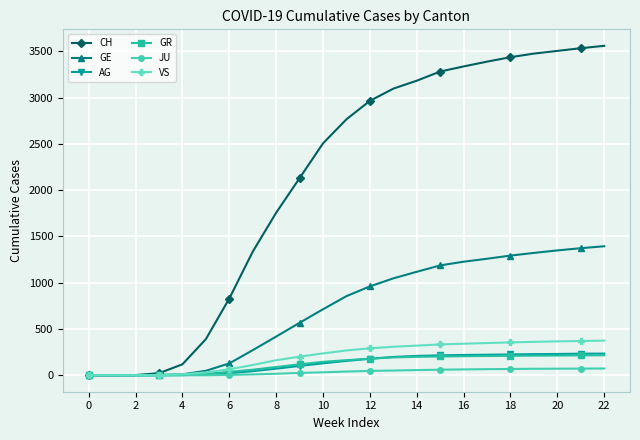

Which series has the largest range (max minus min)?

CH